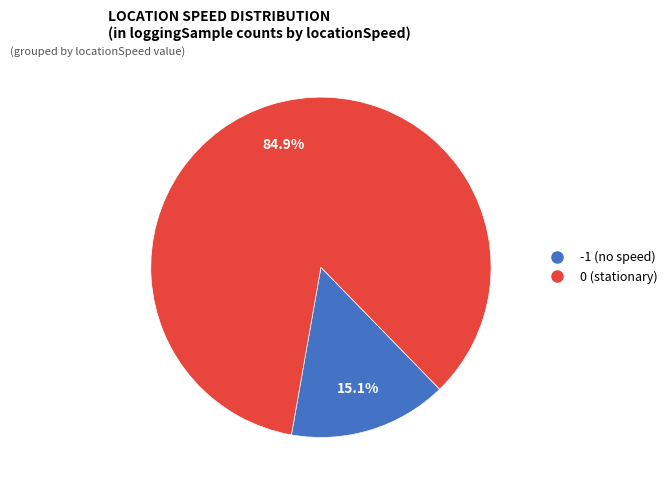

Is there a majority slice in this chart?

Yes